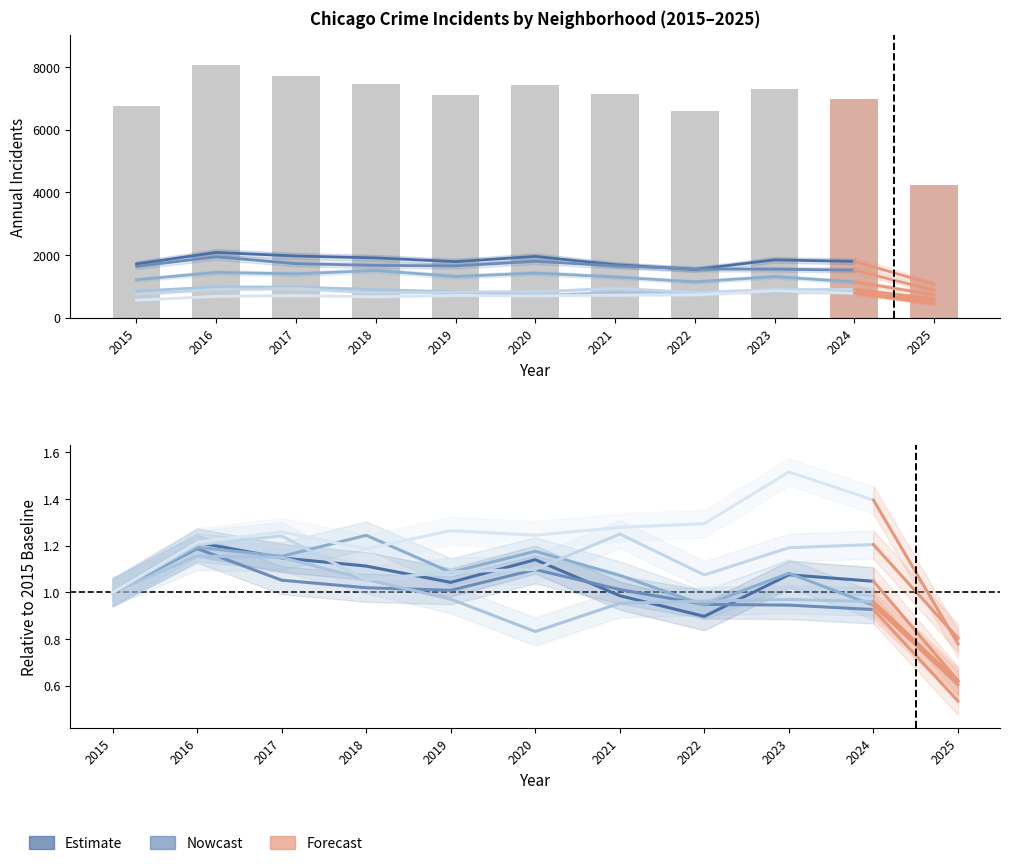

Which label corresponds to the largest value in the chart?

2023